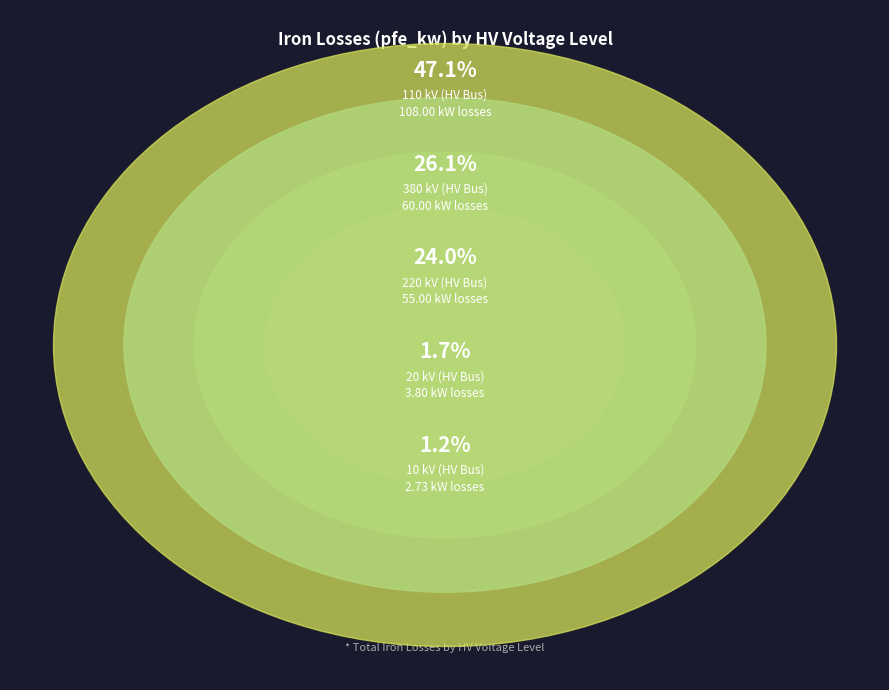

Is there a majority slice in this chart?

No